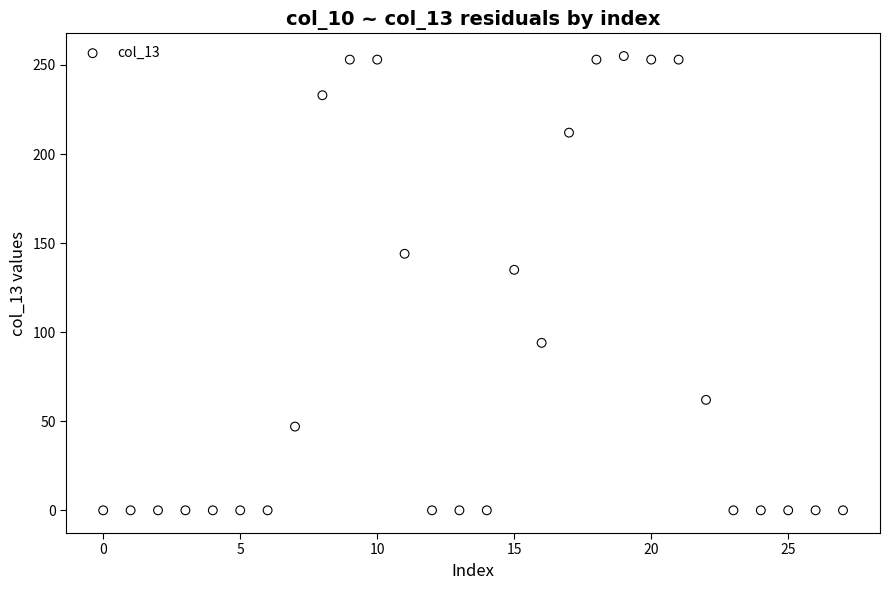

What Y value in the scatter plot is closest to 127?

135